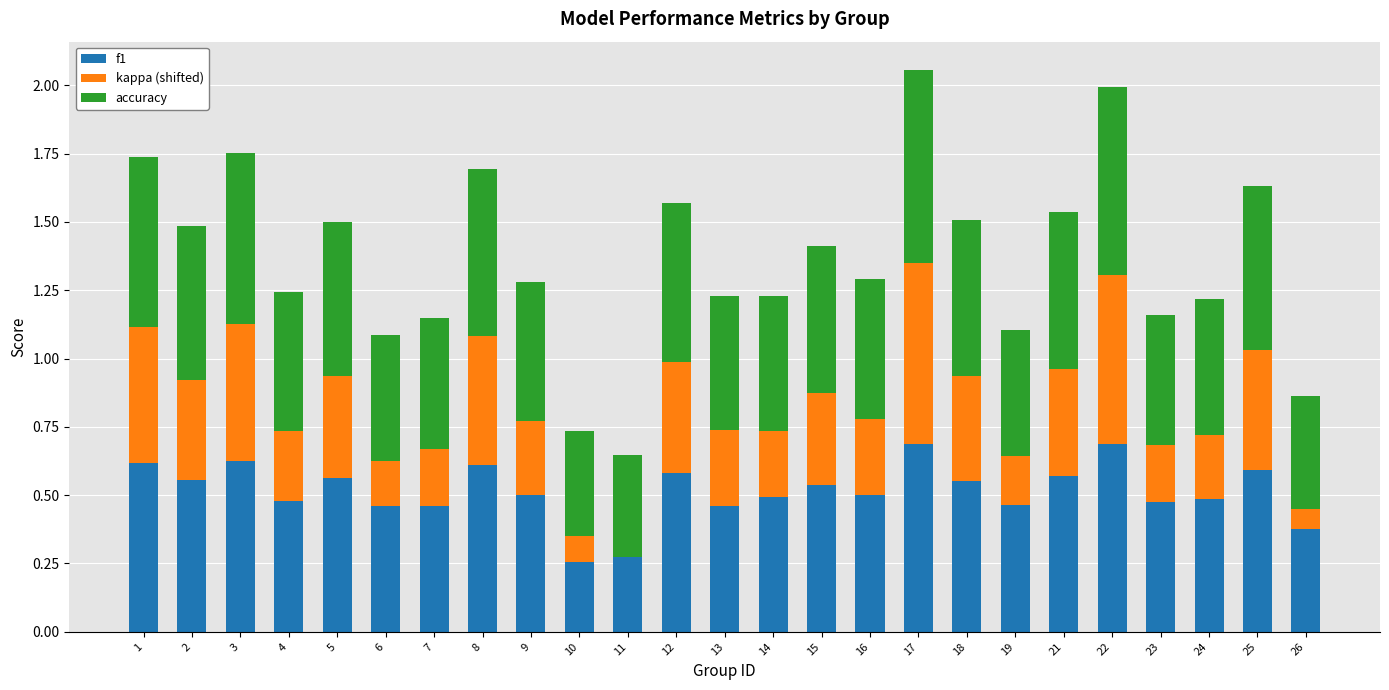

What is the total value across all series at 14?

1.2